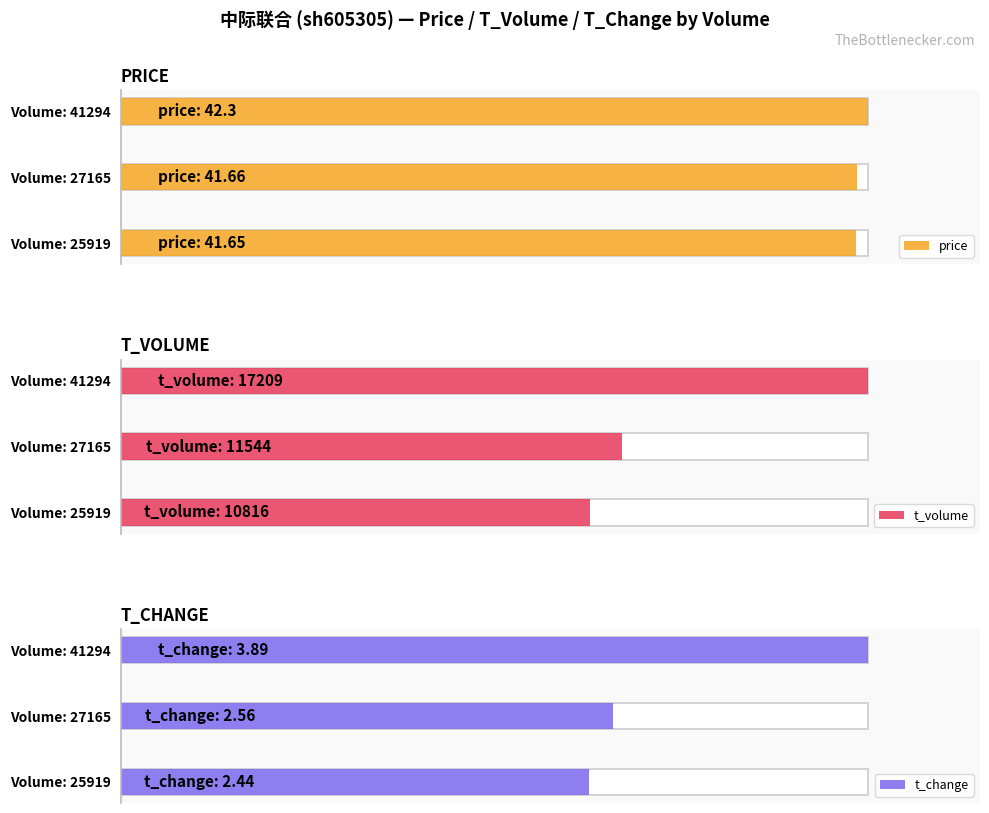

Rank the series by their maximum value, from lowest to highest.

t_change, price, t_volume